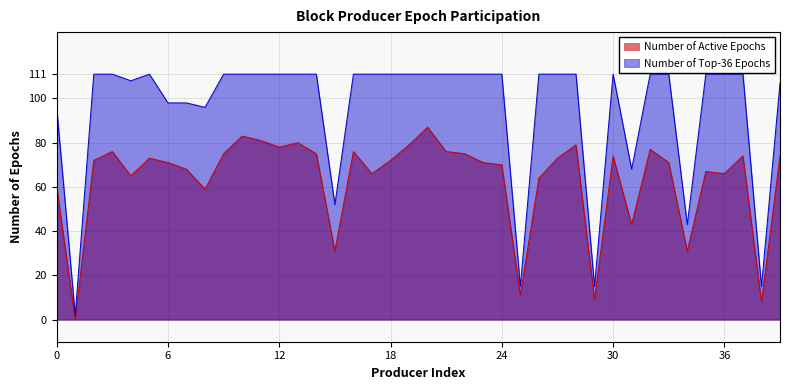

True or false: Number of Top-36 Epochs has more than 2 interior local peaks.

False